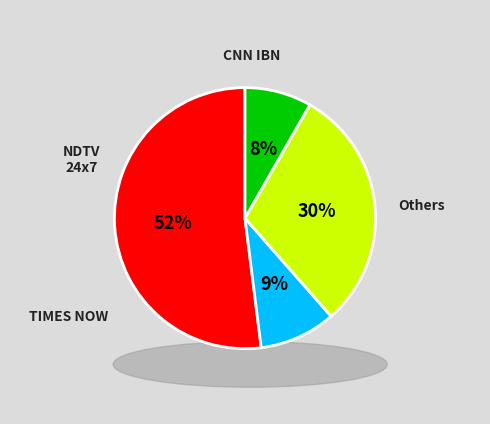

The Cluster 2/41 slice represents 38% of the pie. True or false?

False